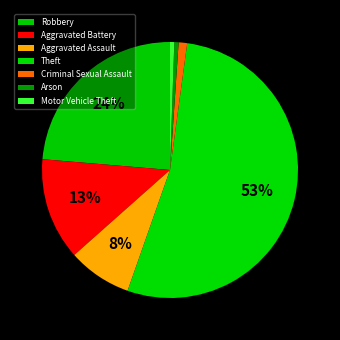

Between Motor Vehicle Theft and Theft, which is larger?

Theft